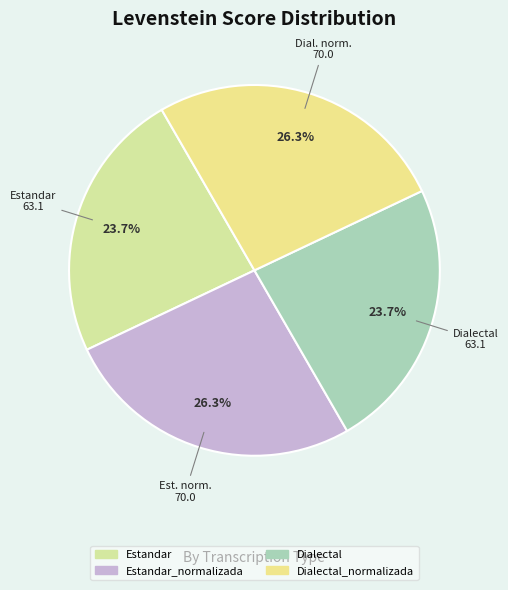

Count the number of slices in the pie.

4